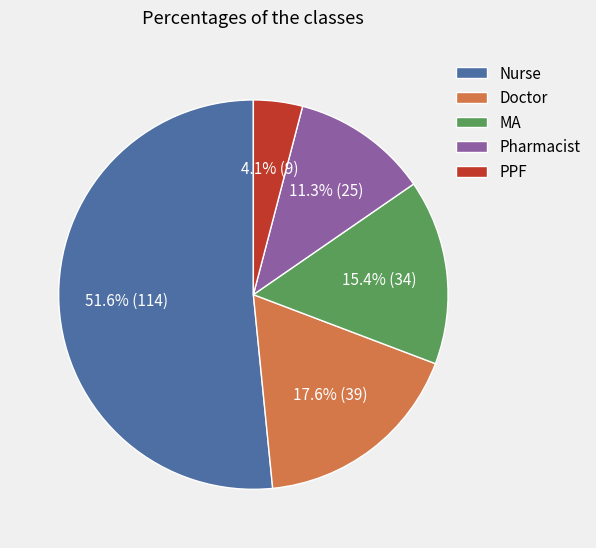

To the nearest percent, what is the average slice percentage?

20%